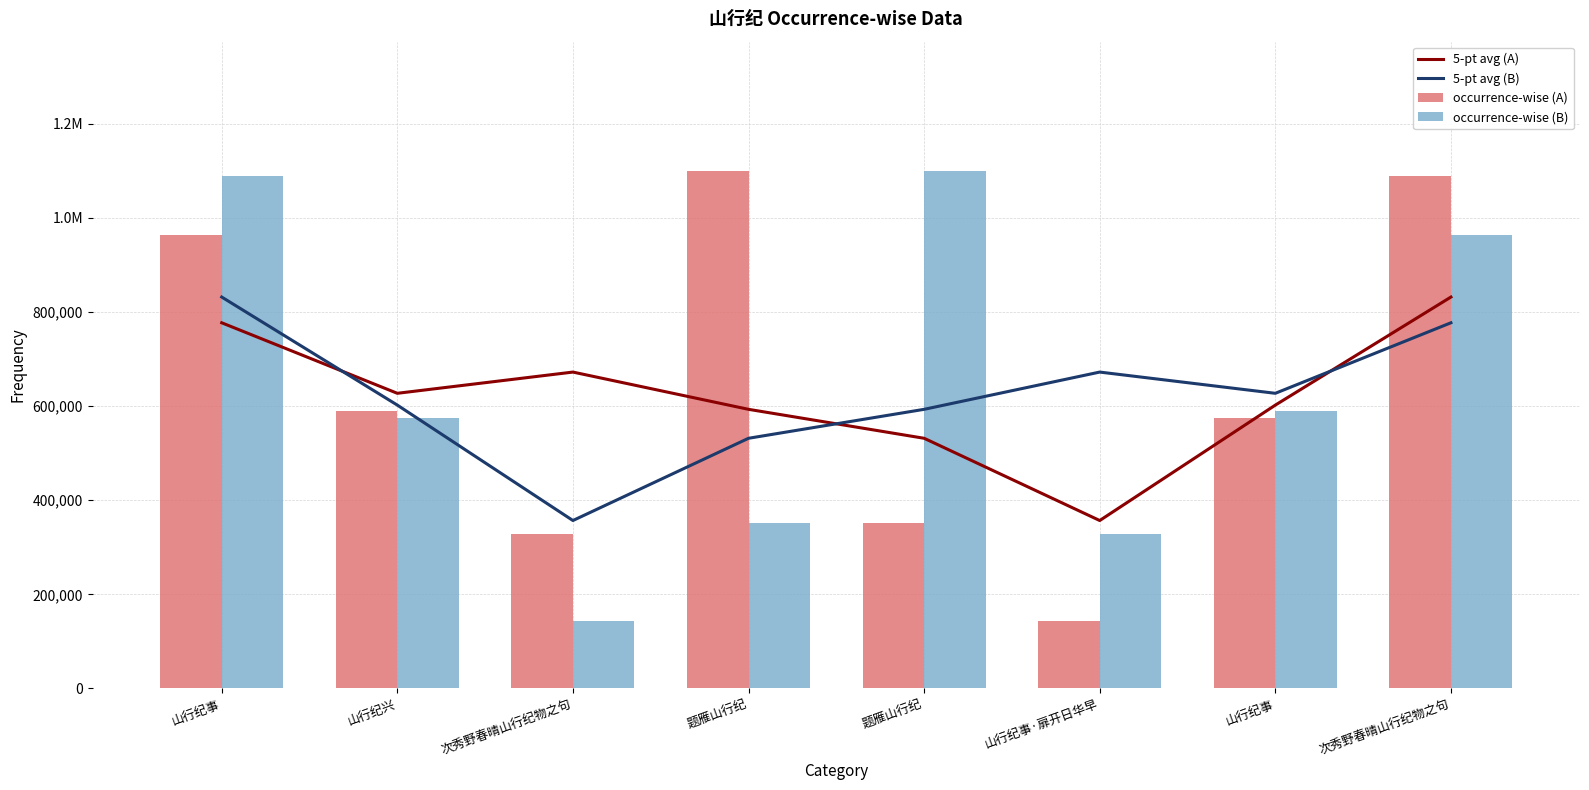

How many values in the 5-pt avg (B) series exceed 626988?

3